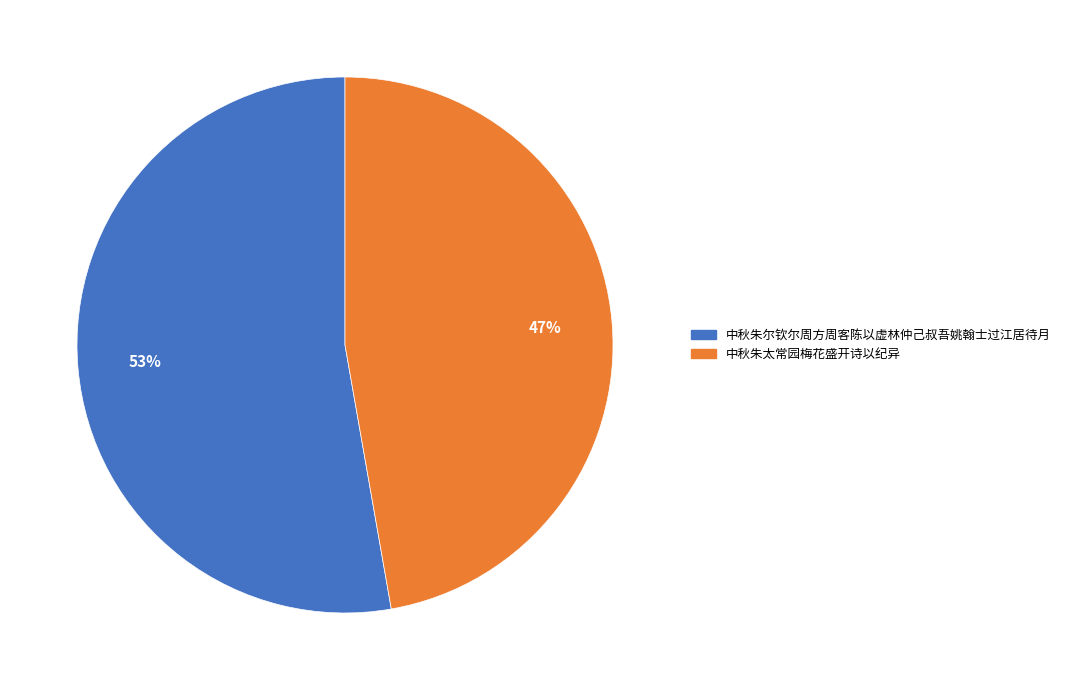

Which category has the biggest portion of the pie?

中秋朱尔钦尔周方周客陈以虚林仲己叔吾姚翰士过江居待月